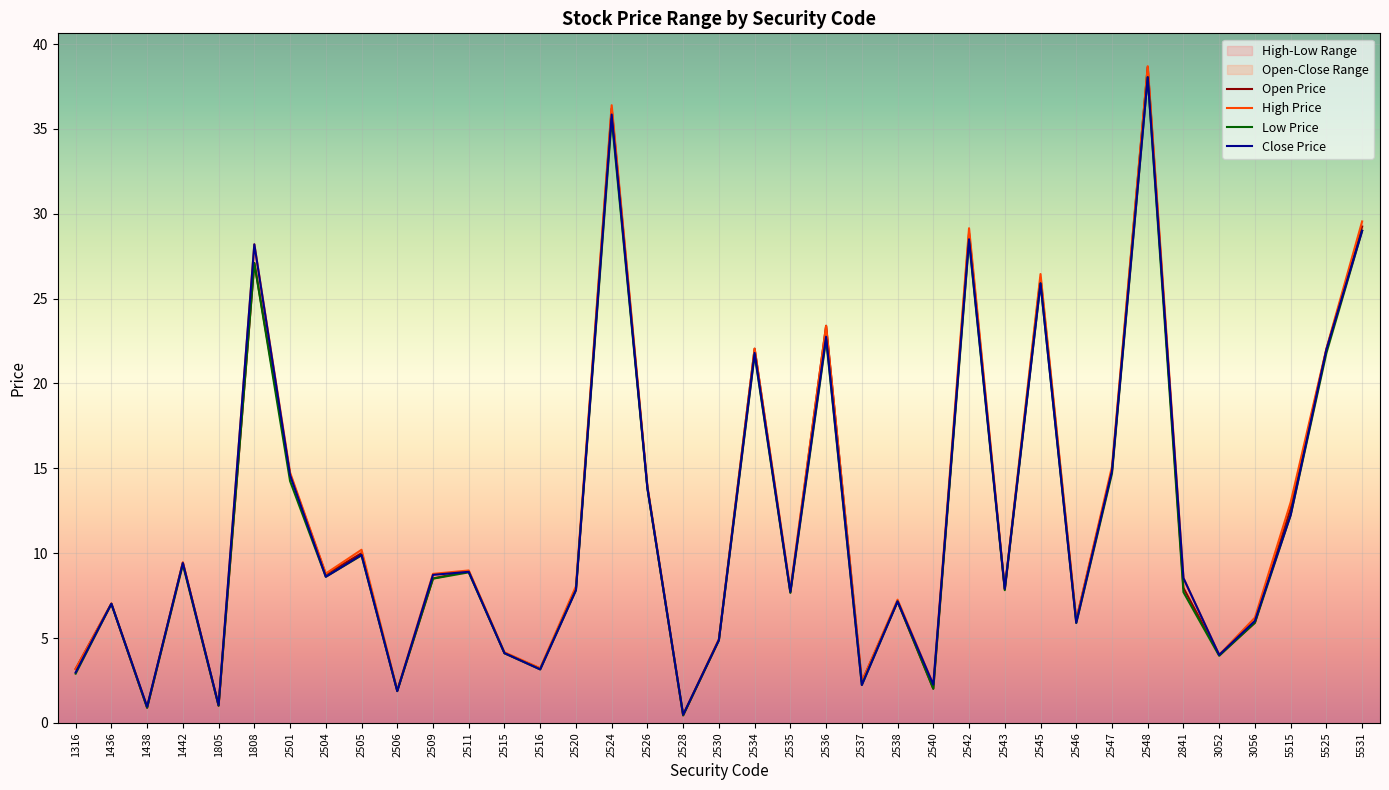

Which category has the lowest value in the High Price series?

2528